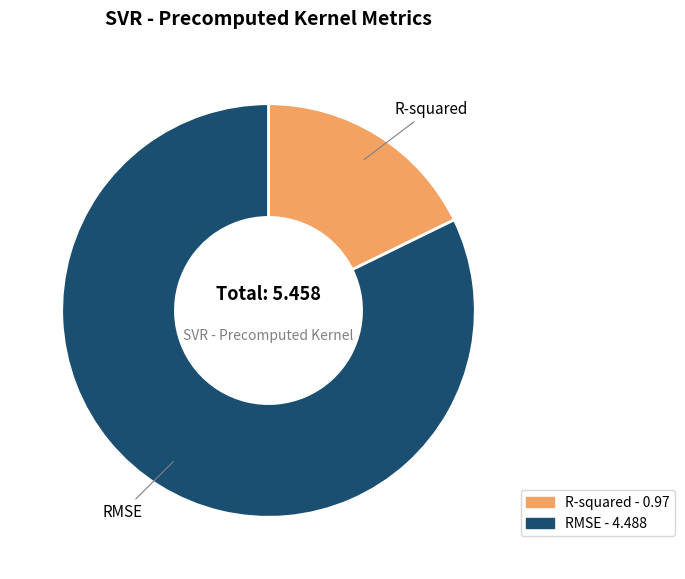

How many segments does this pie chart have?

2